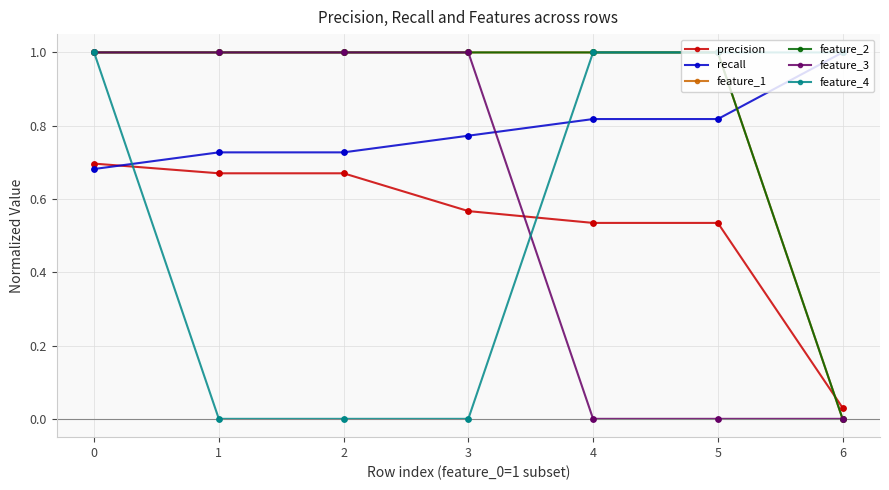

Does the chart have visible grid lines?

Yes